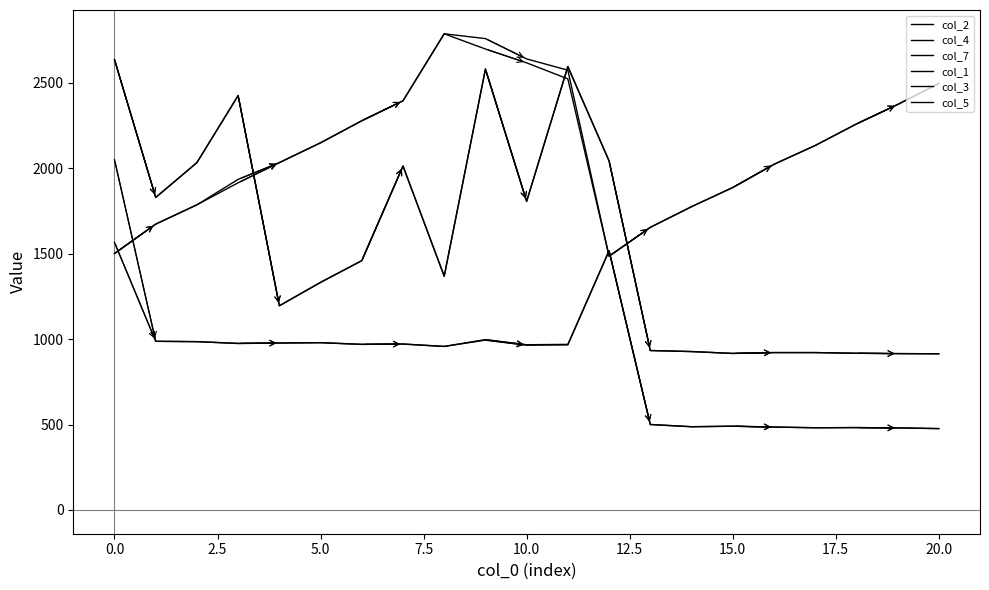

How many interior local peaks does the col_3 series have?

1